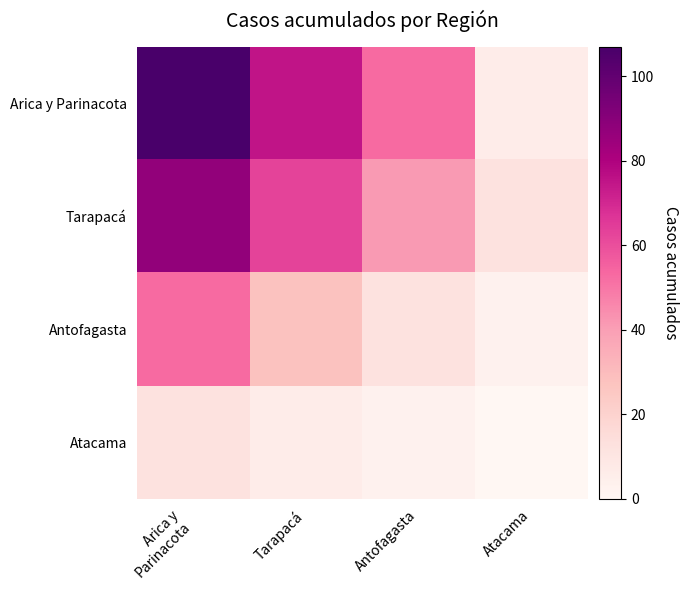

Which series has the largest range (max minus min)?

Arica y Parinacota